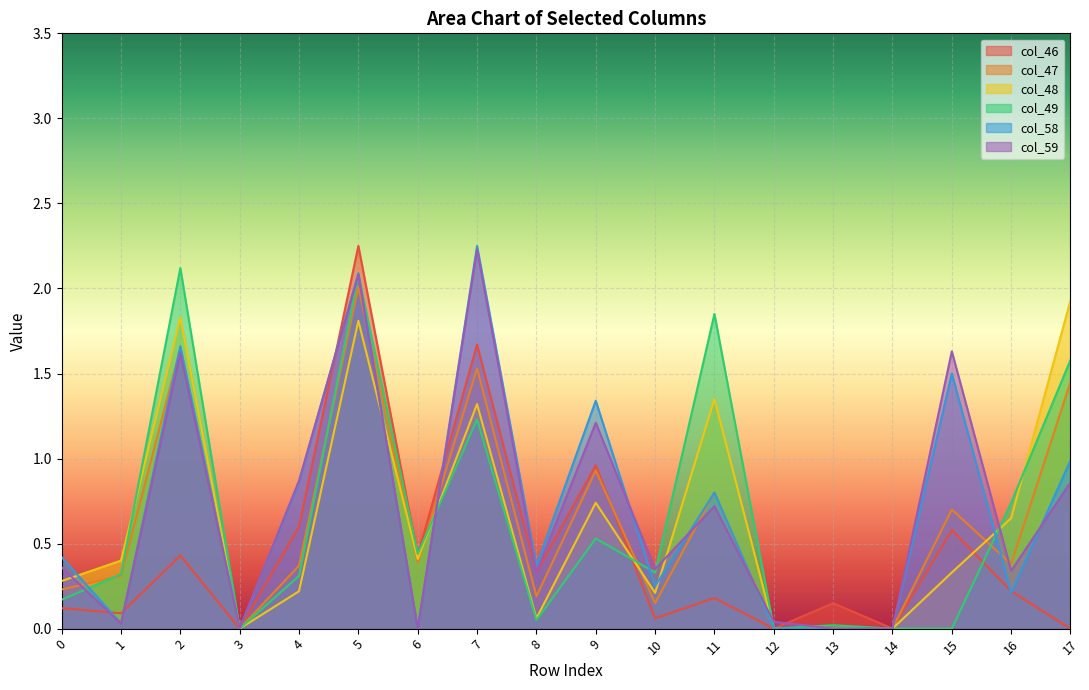

True or false: col_59 has more than 0 points higher than both neighbors.

True